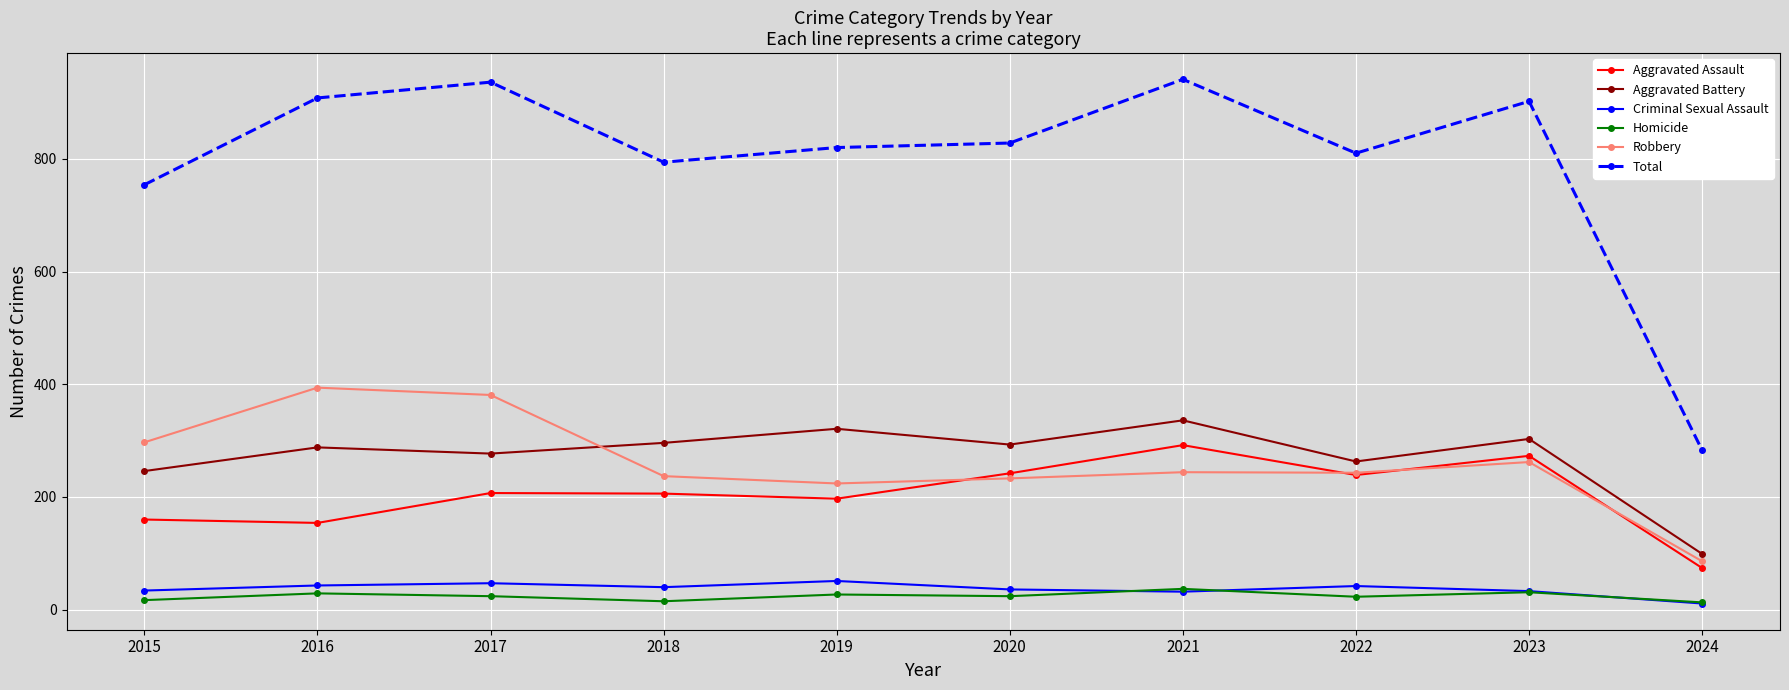

True or false: Homicide has more than 1 points higher than both neighbors.

True